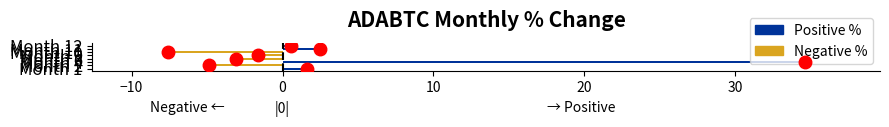

What is the minimum value shown in the chart?

-7.6